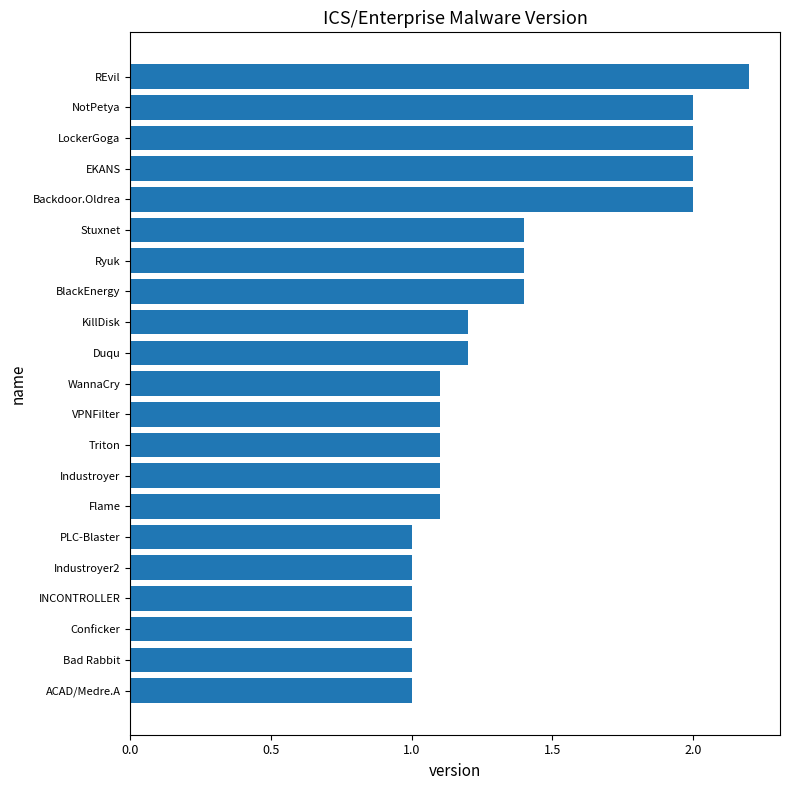

The value at KillDisk is 1.6. True or false?

False